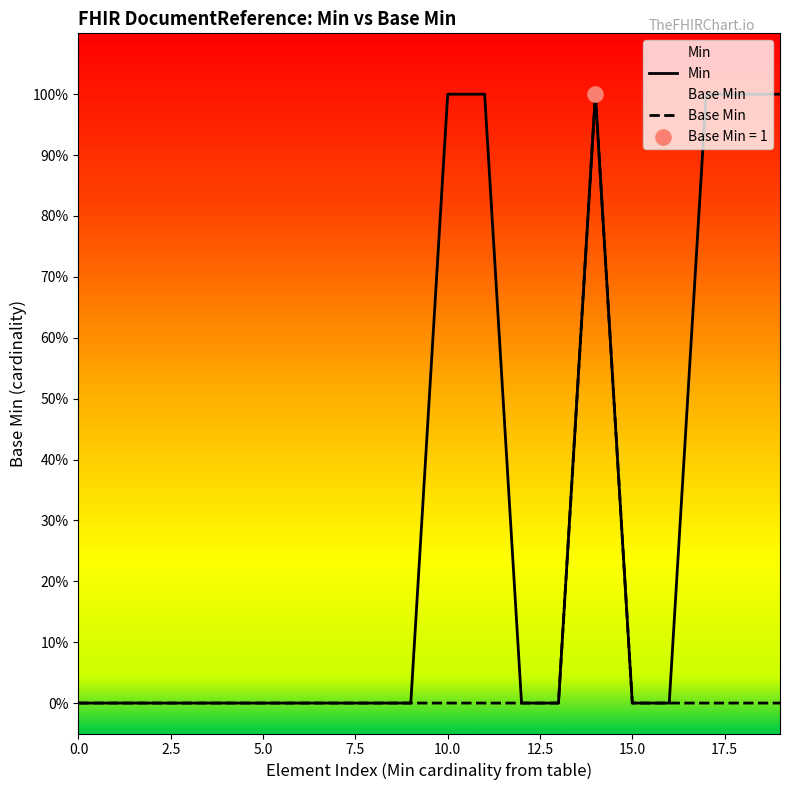

What are all the series names shown in the legend?

Min, Base Min